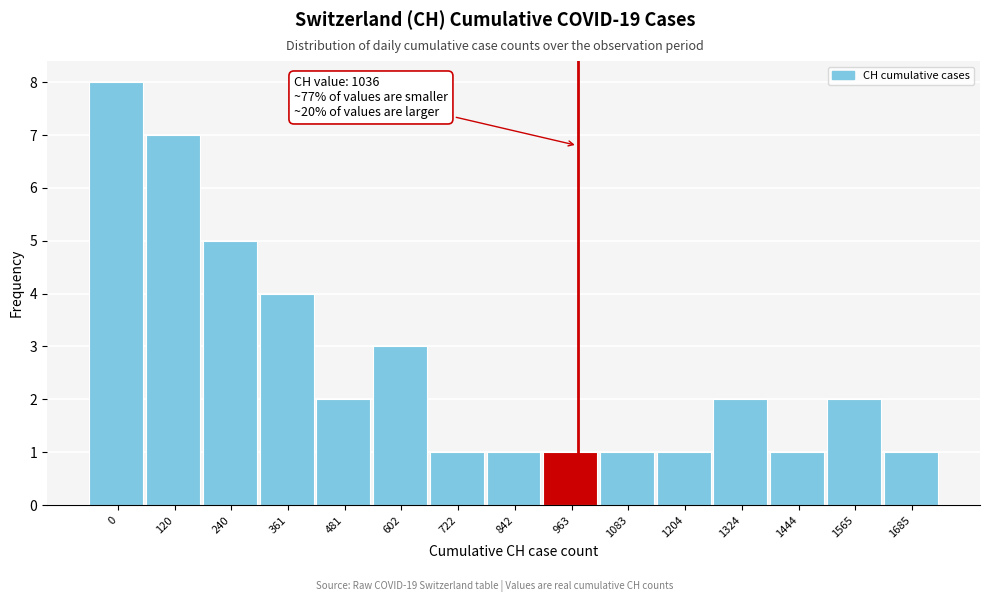

Reading left to right, what are all the values shown in this chart?

8	7	5	4	2	3	1	1	1	1	1	2	1	2	1